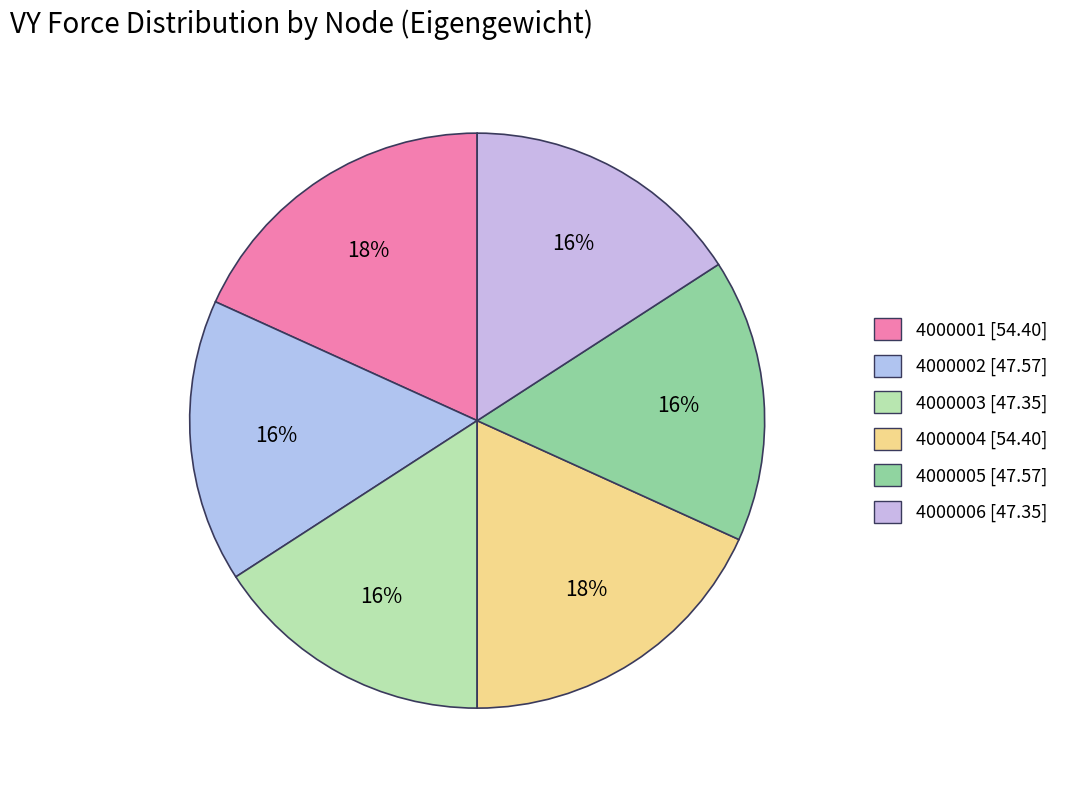

Count the number of slices in the pie.

6